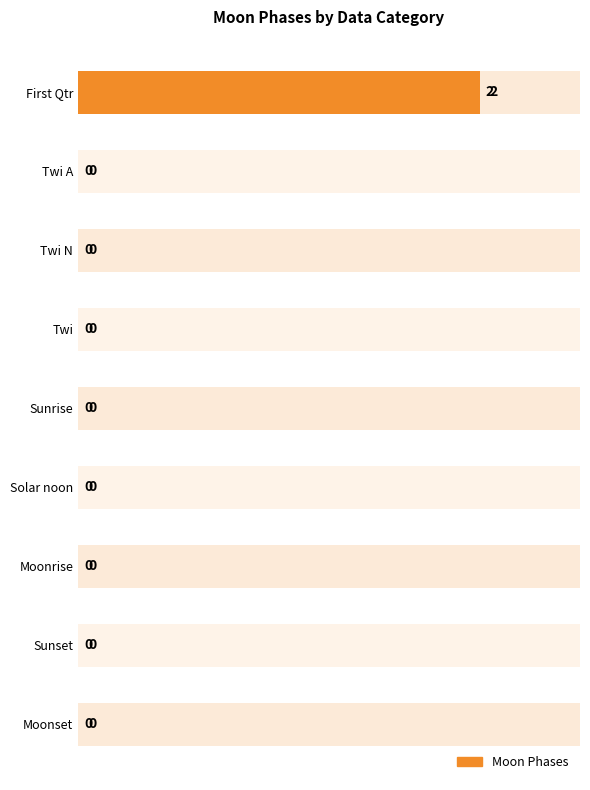

Does the chart contain any negative values?

No